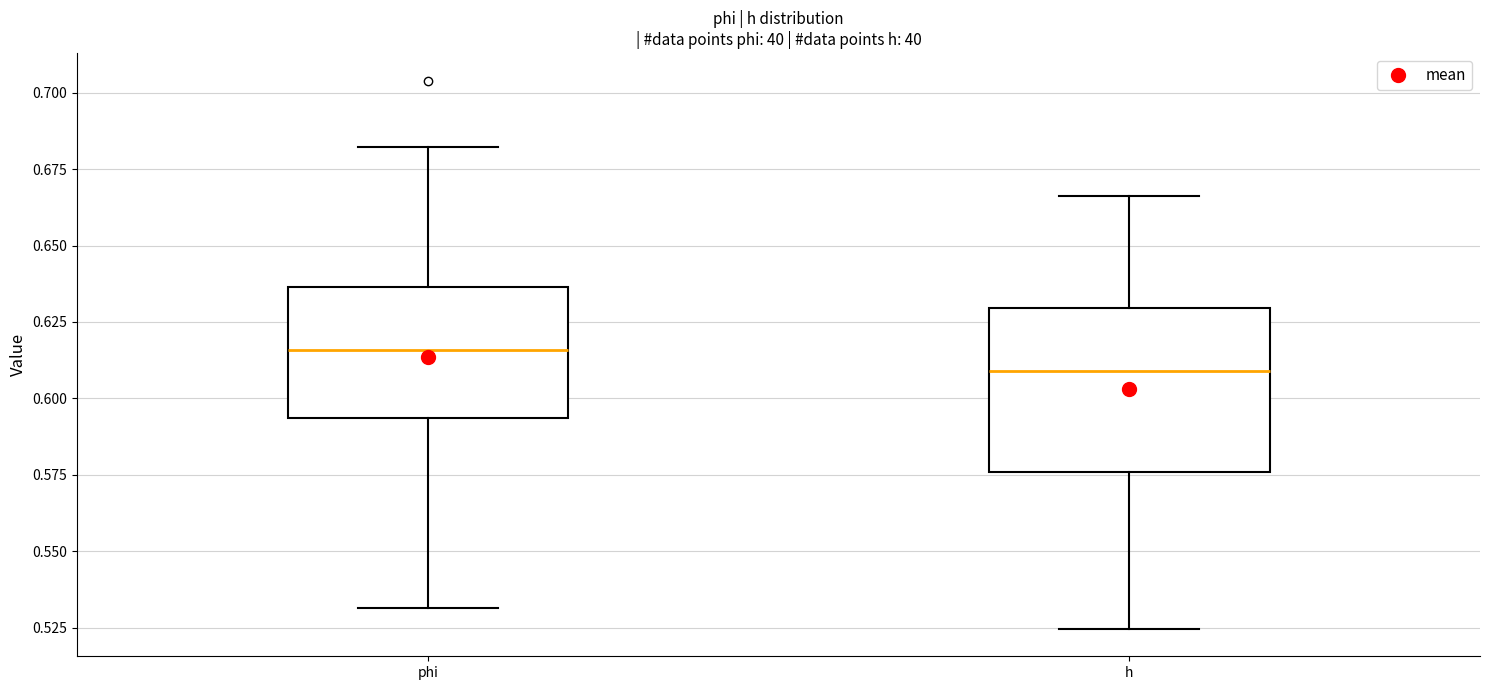

Which box's median line is the lowest?

h